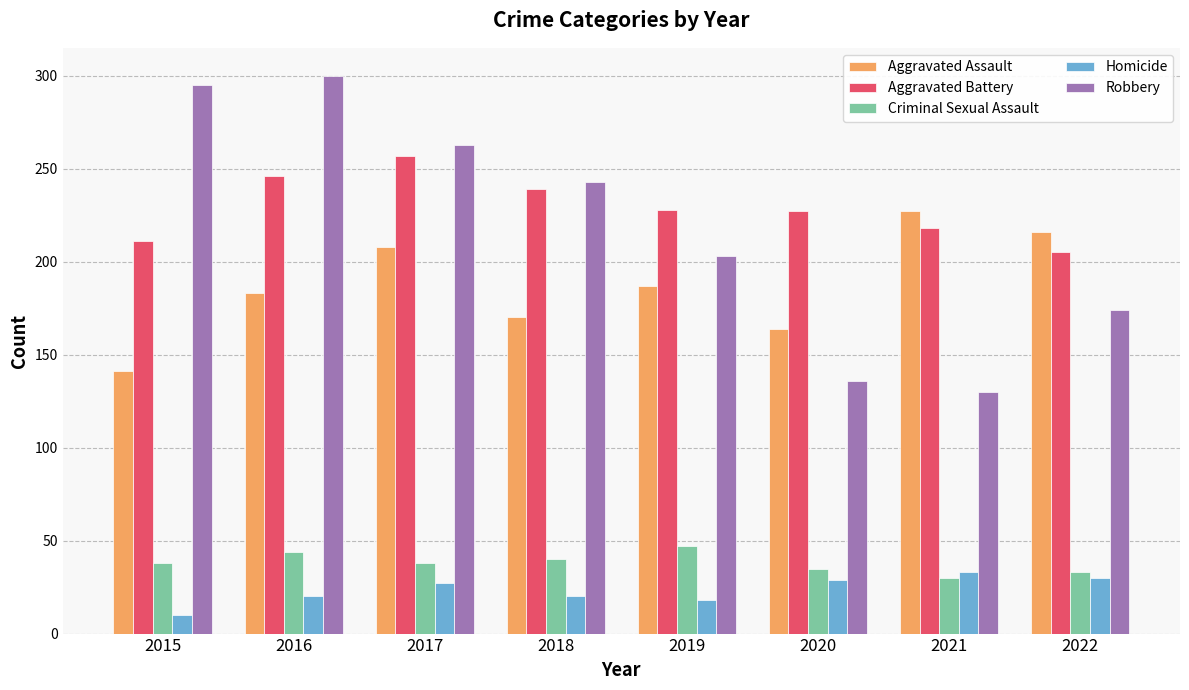

Are the bars grouped side by side (vs. stacked)?

Yes